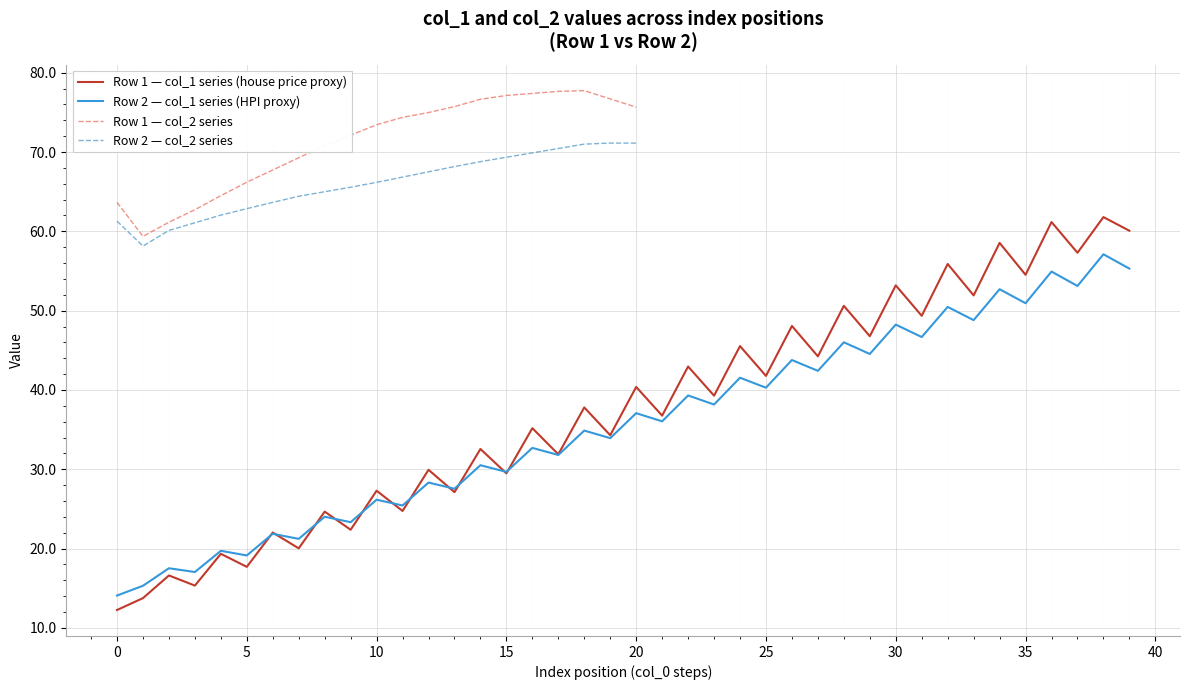

What is the maximum value for Row 1 — col_1 series (house price proxy)?

61.8